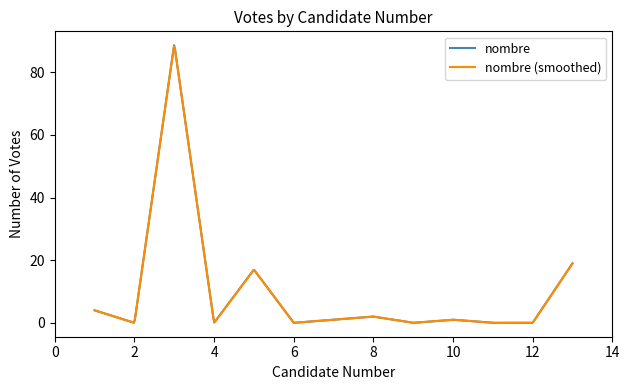

What is the maximum value for nombre (smoothed)?

88.3